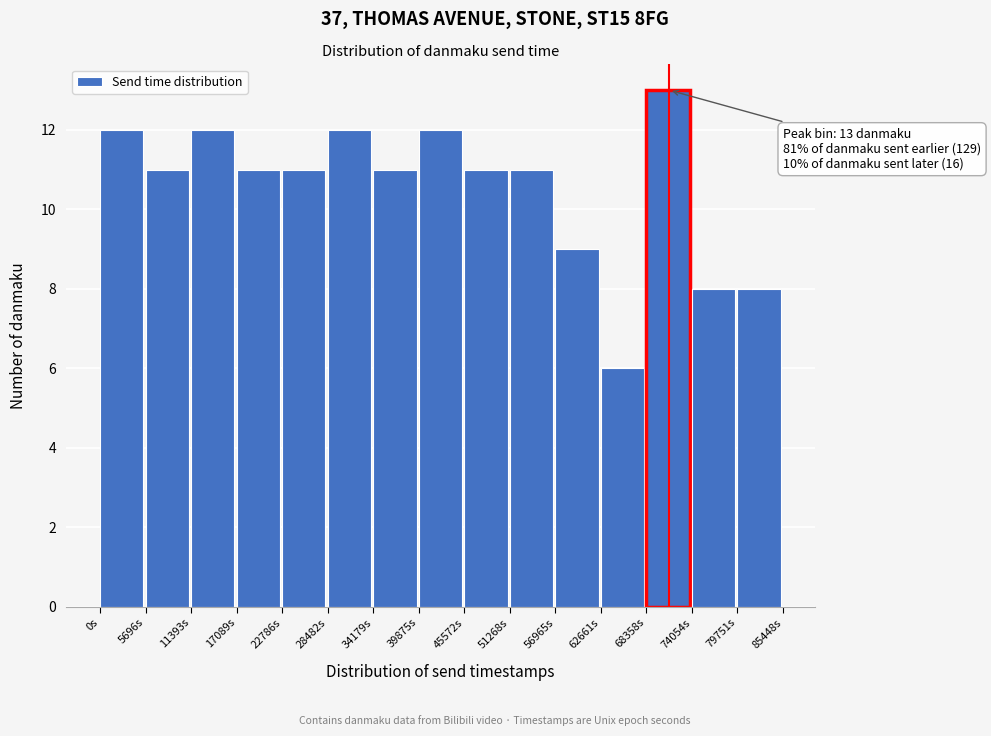

Reading right to left, what are all the values shown in this chart?

8	8	13	6	9	11	11	12	11	12	11	11	12	11	12